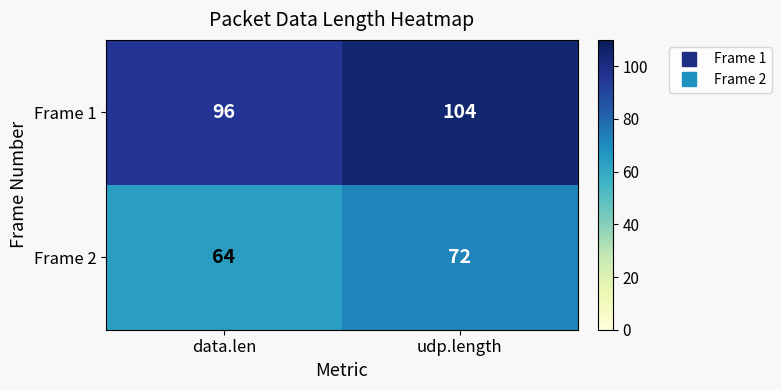

Rank the series by their maximum value, from lowest to highest.

Frame 2, Frame 1